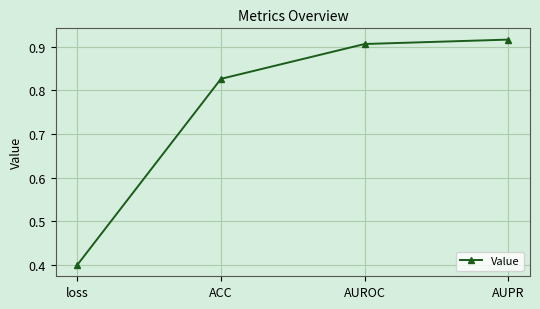

What is the difference between the second highest and second lowest values?

0.1